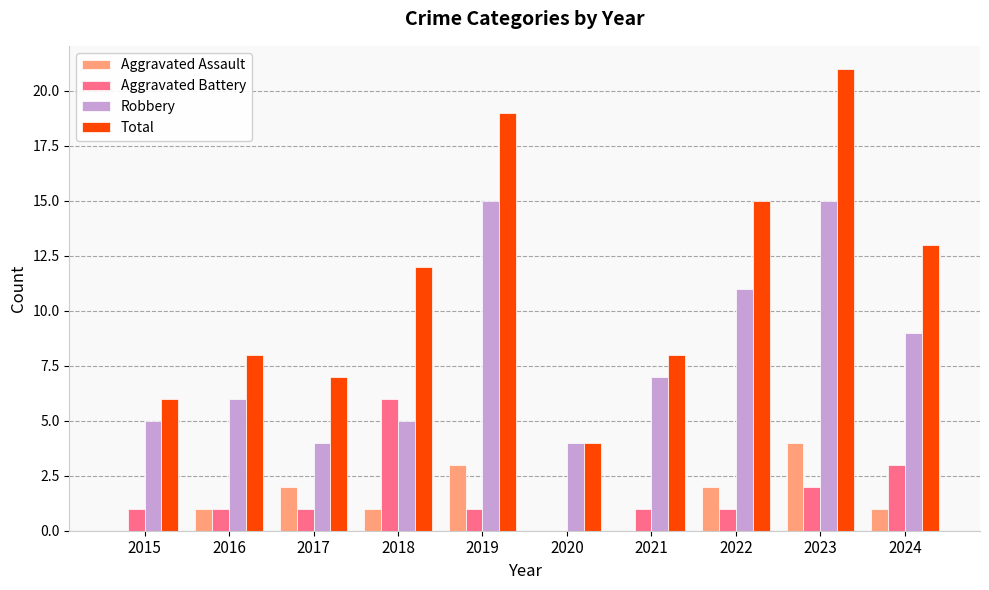

Reading right to left, transcribe all the data shown in this chart.

Aggravated Assault: 2024=1	2023=4	2022=2	2021=0	2020=0	2019=3	2018=1	2017=2	2016=1	2015=0
Aggravated Battery: 2024=3	2023=2	2022=1	2021=1	2020=0	2019=1	2018=6	2017=1	2016=1	2015=1
Robbery: 2024=9	2023=15	2022=11	2021=7	2020=4	2019=15	2018=5	2017=4	2016=6	2015=5
Total: 2024=13	2023=21	2022=15	2021=8	2020=4	2019=19	2018=12	2017=7	2016=8	2015=6